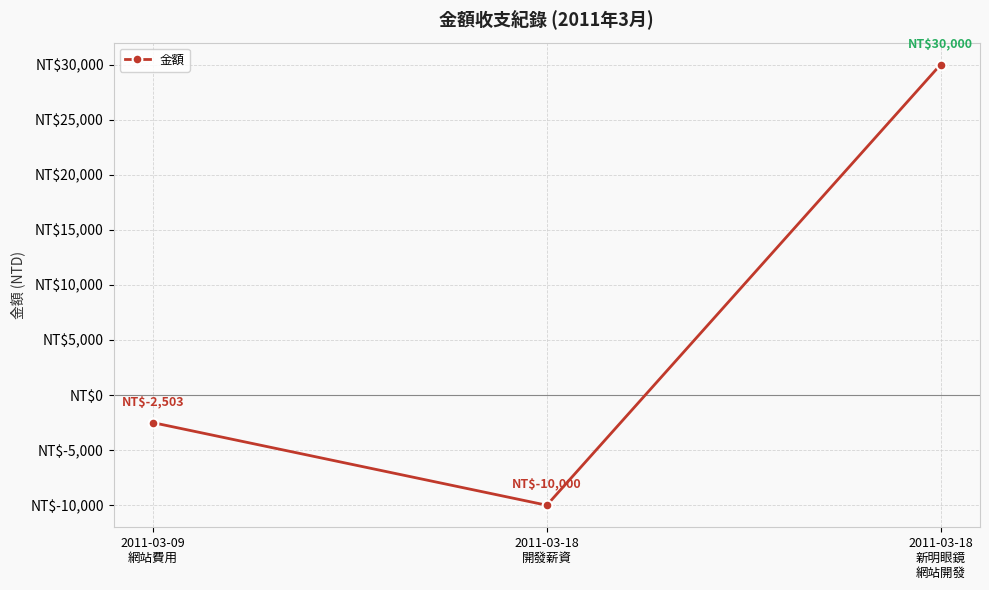

Rank the categories by value from lowest to highest.

2011-03-18
開發薪資, 2011-03-09
網站費用, 2011-03-18
新明眼鏡
網站開發